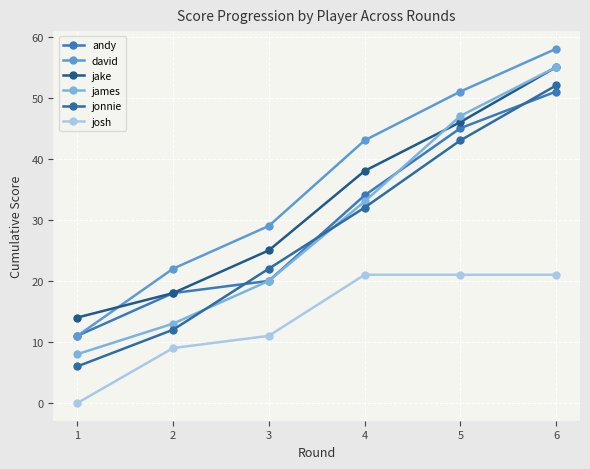

Count the number of data series in this chart.

6